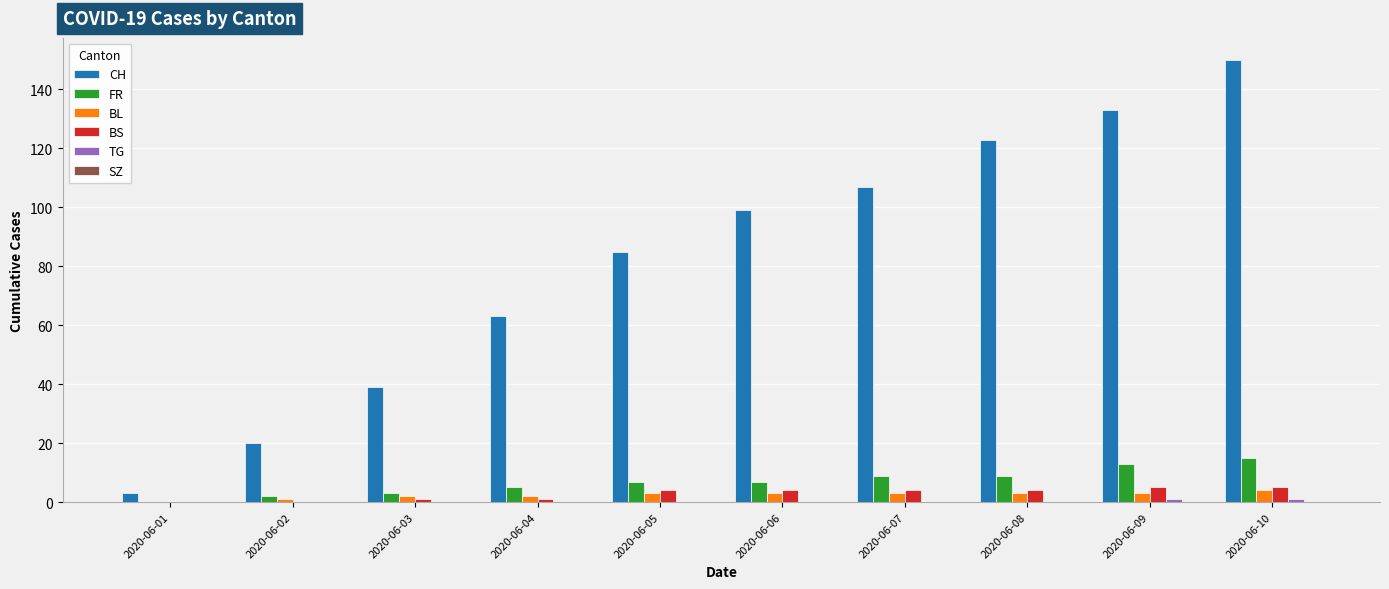

How many data points does each series have?

10